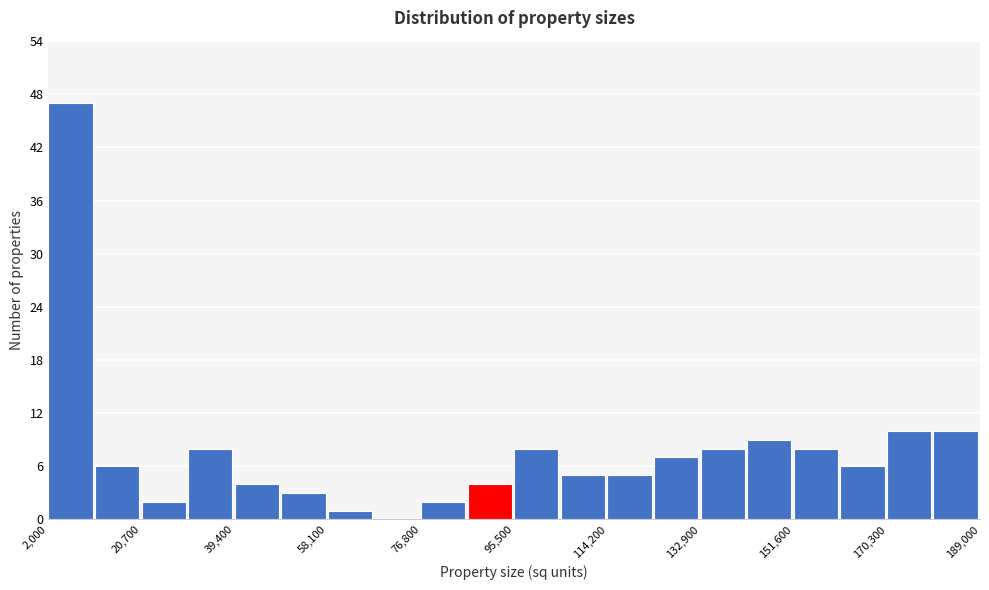

Which range on the x-axis has the tallest bar?

2000 to 12000